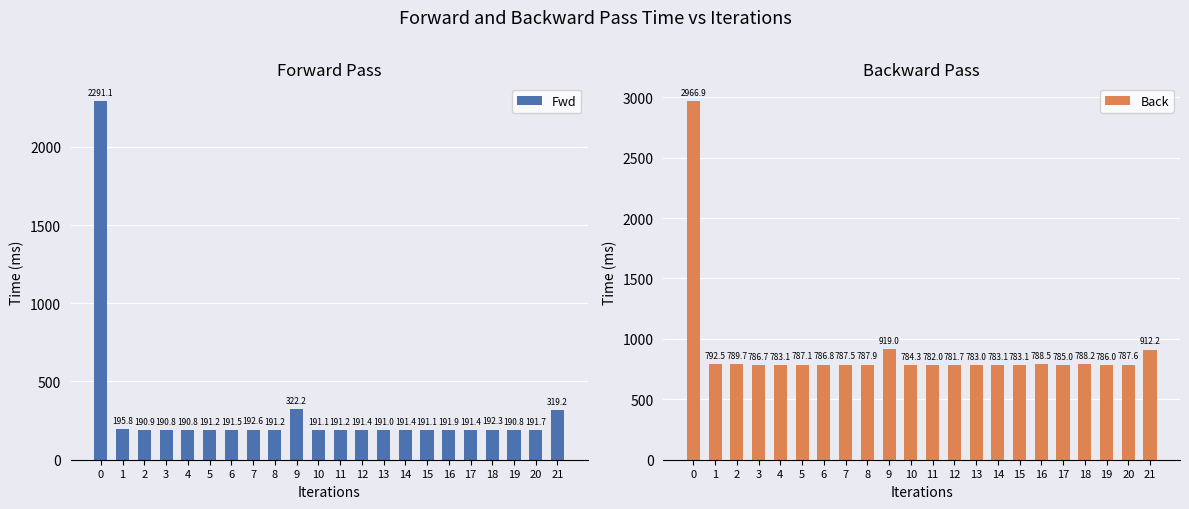

Which series has the largest total across all categories?

Back